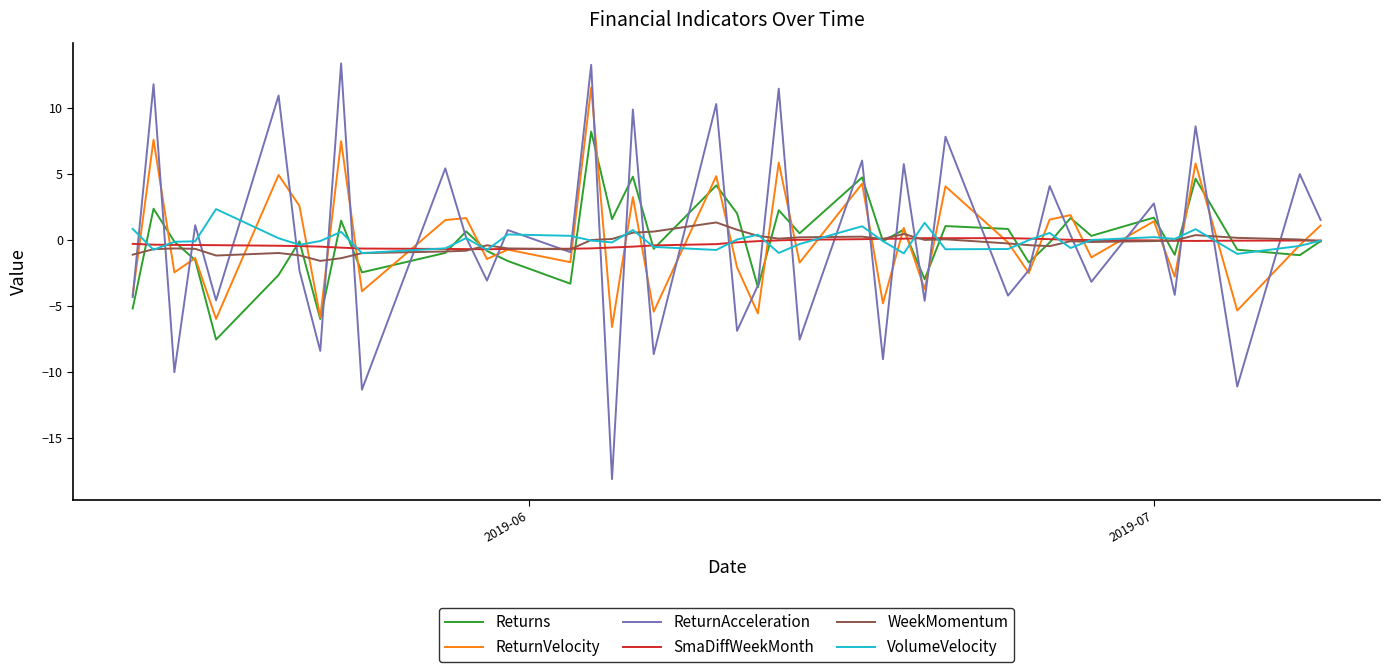

Which series has the largest range (max minus min)?

ReturnAcceleration